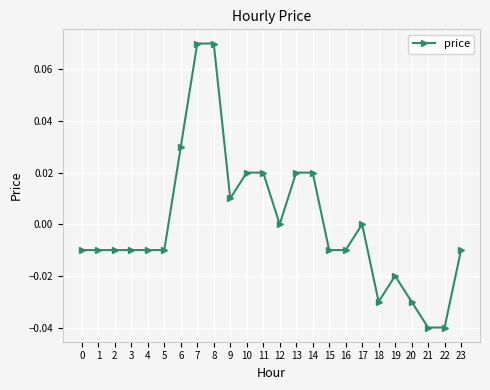

Is this an area chart (filled region under the line)?

No